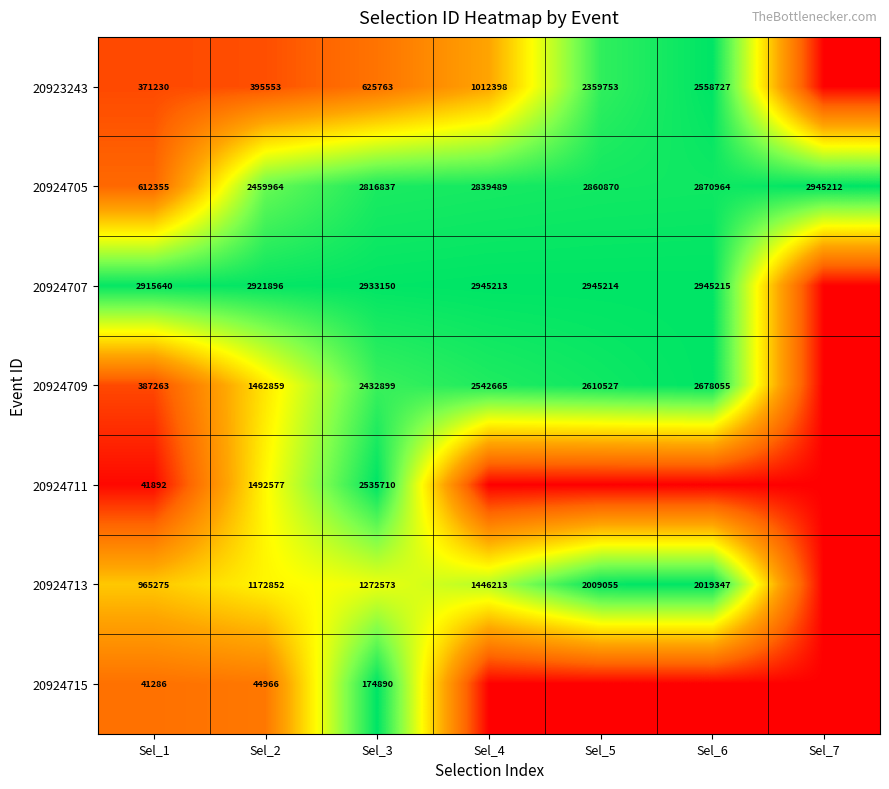

How many distinct data groups are displayed?

7